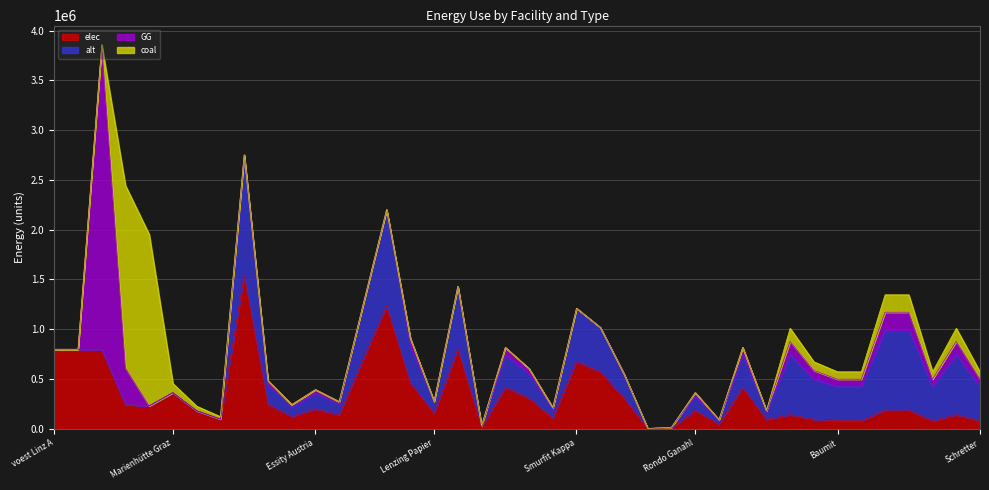

What position from the left is Papierfabrik Wattens?

31